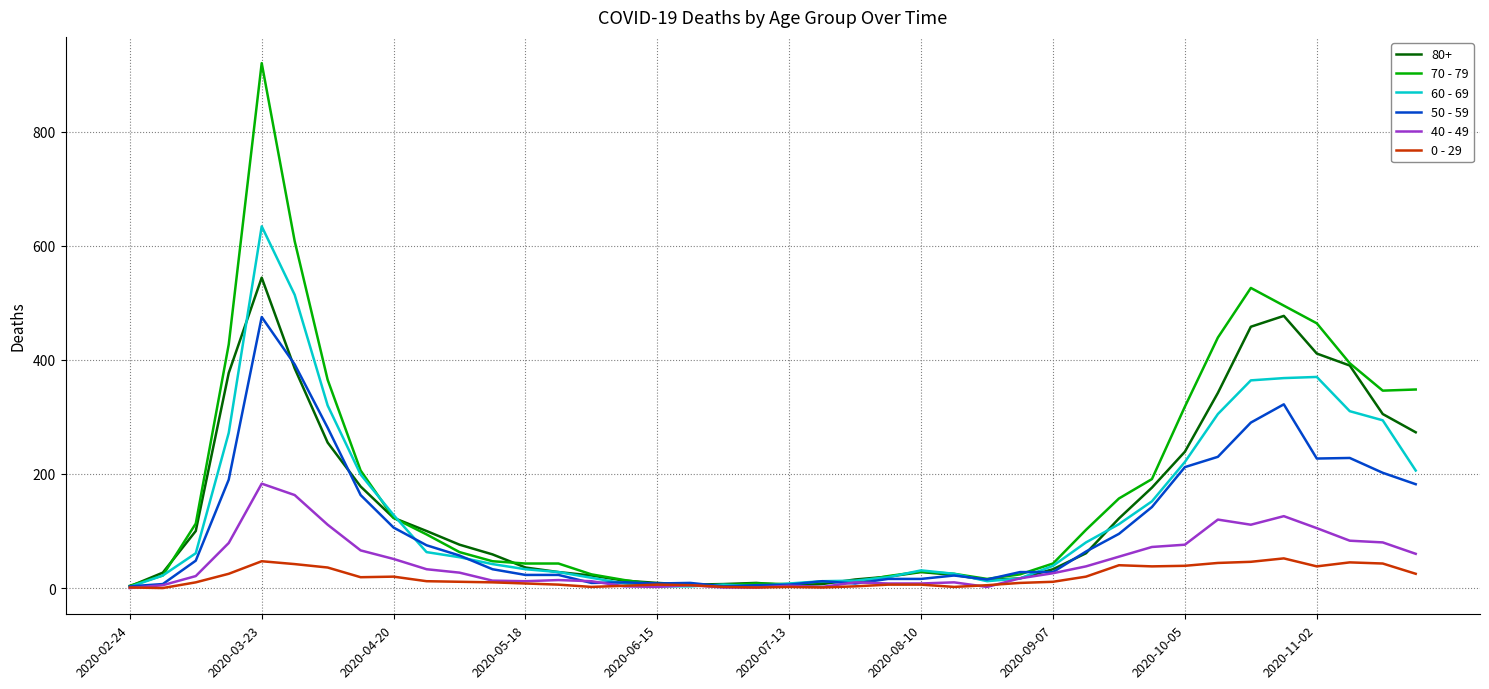

Which series has the largest range (max minus min)?

70 - 79